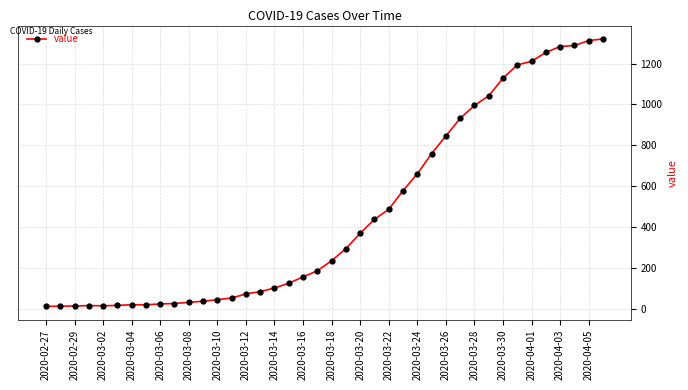

Count the number of data series in this chart.

1